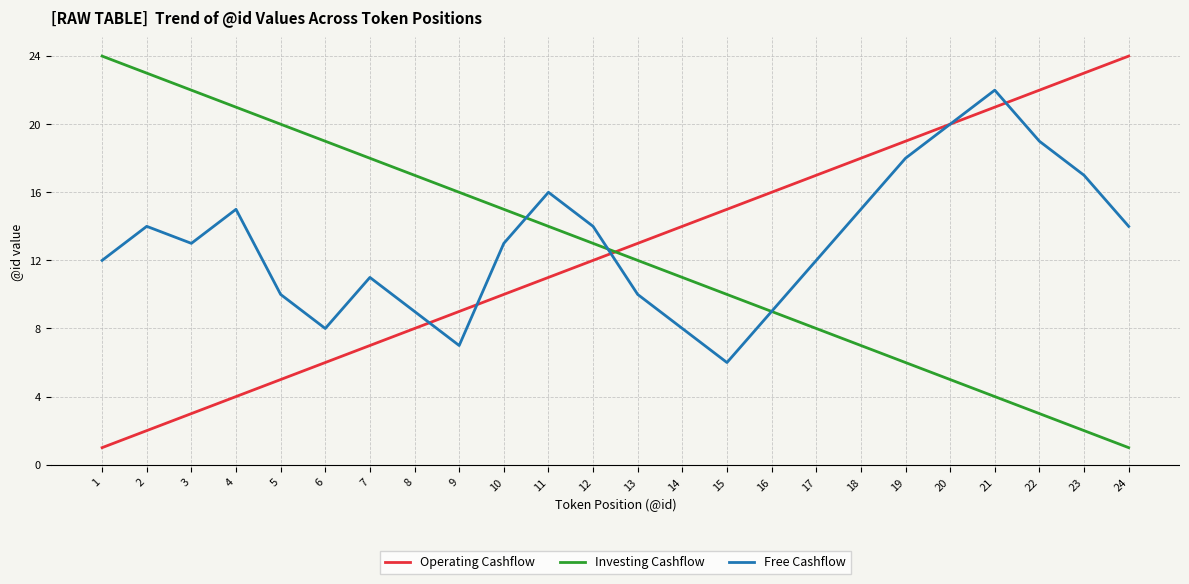

At 8, list the series in order from smallest to largest.

Operating Cashflow, Free Cashflow, Investing Cashflow